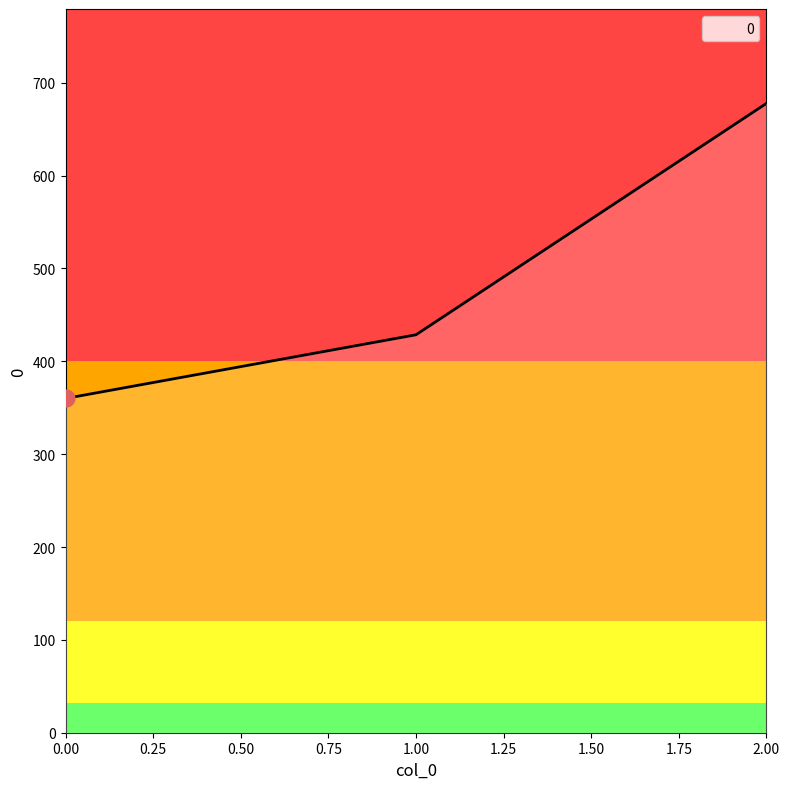

What is the change in value from 1.00 to 2.00?

+249.2